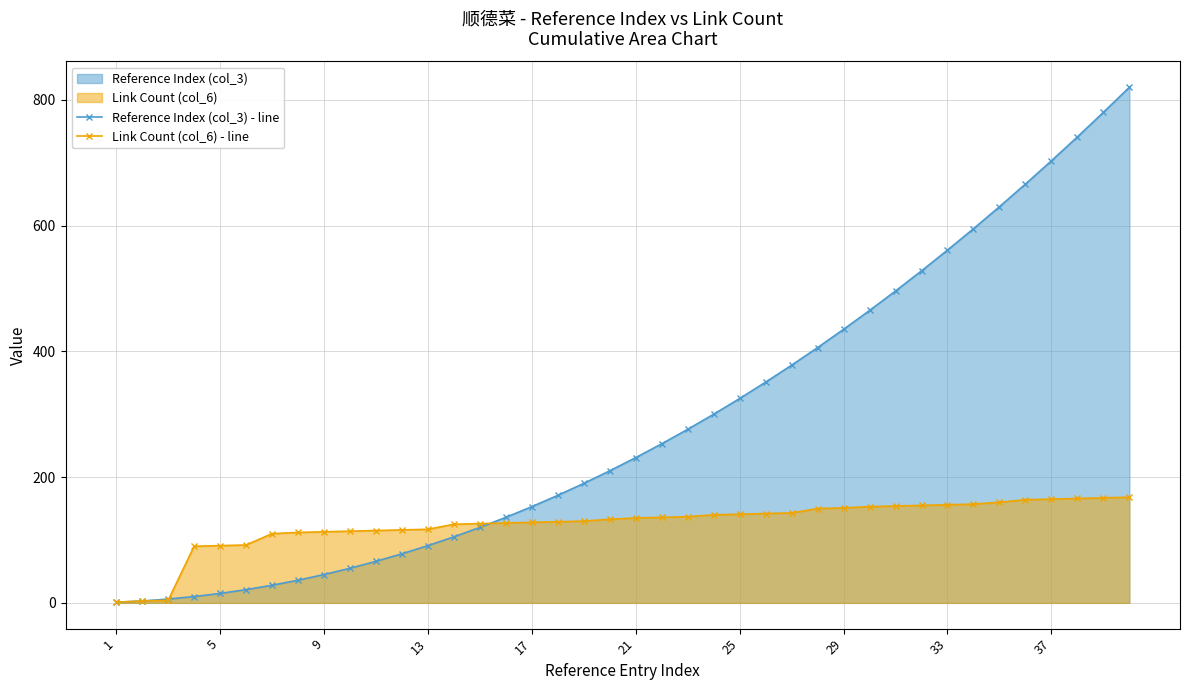

Which series has the widest spread of values?

Reference Index (col_3) - line